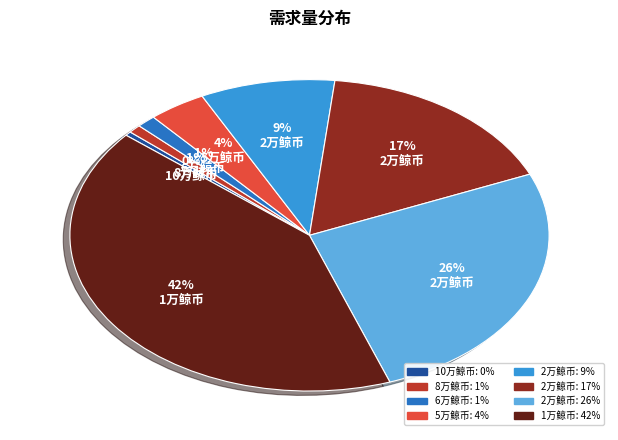

What percentage is the 1% 6万鲸币 slice, to the nearest percent?

1%